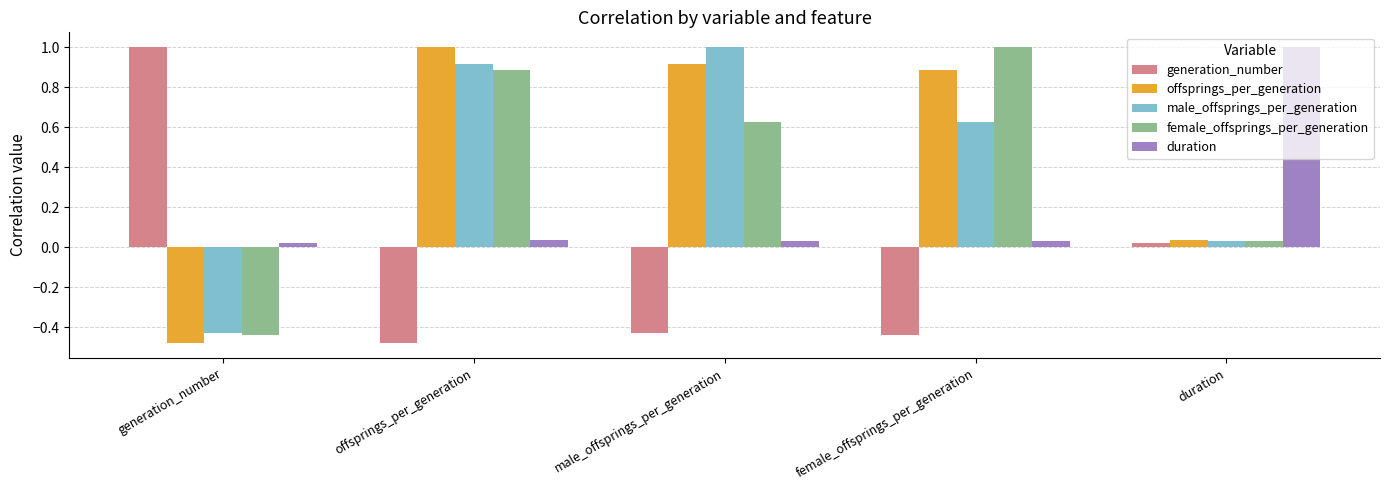

Is it true that offsprings_per_generation equals 0.9 at male_offsprings_per_generation?

True